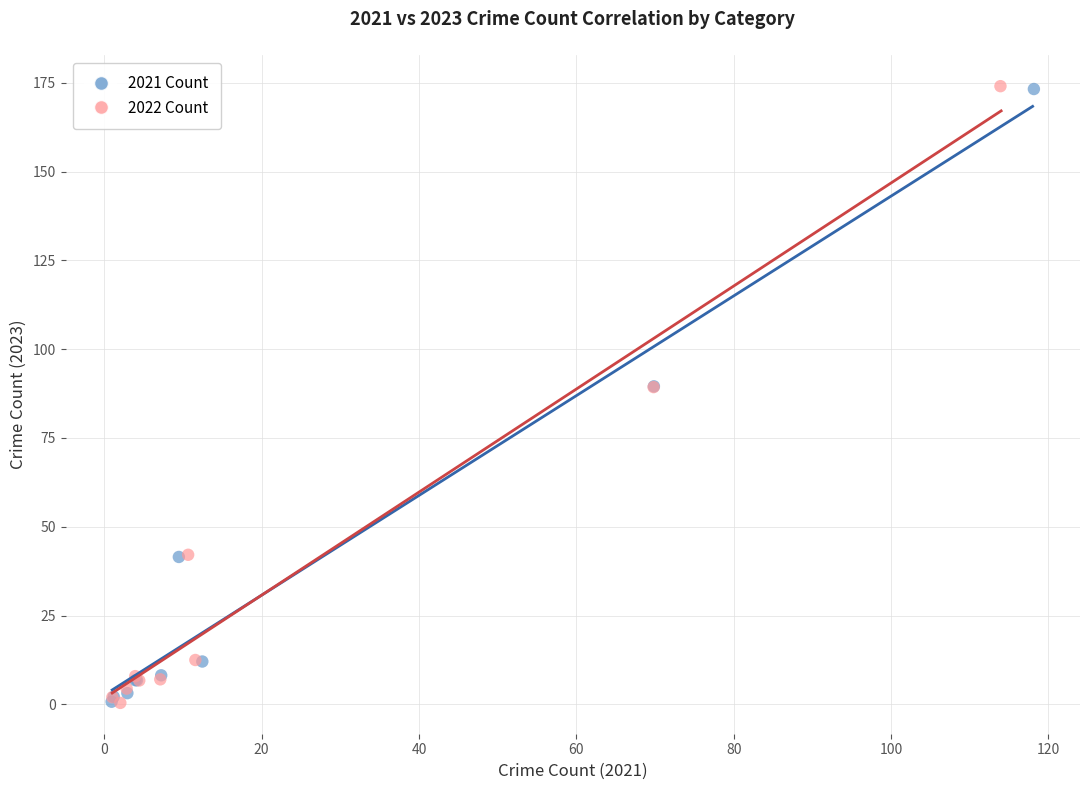

Which series has the widest spread of Y values?

2022 Count